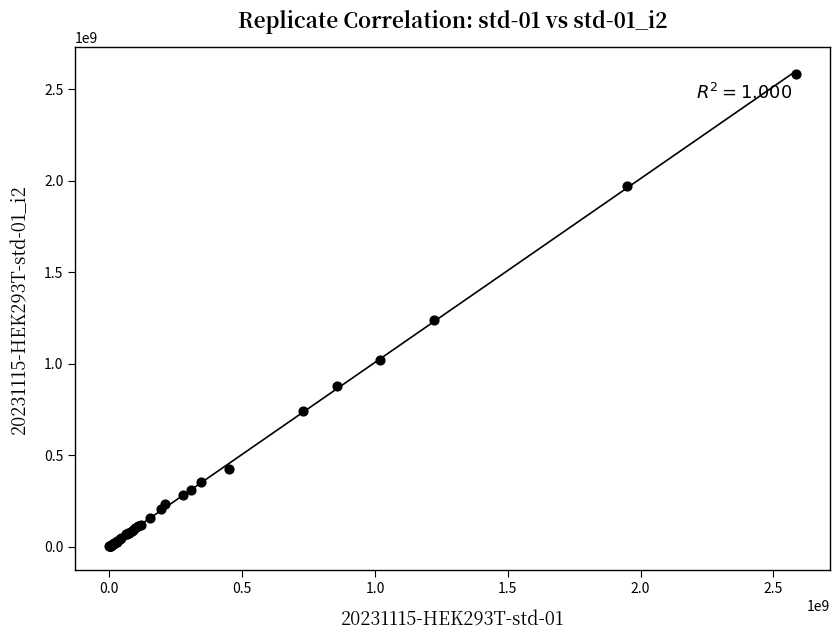

What Y value in the scatter plot is closest to 1292251780?

1237799558.5